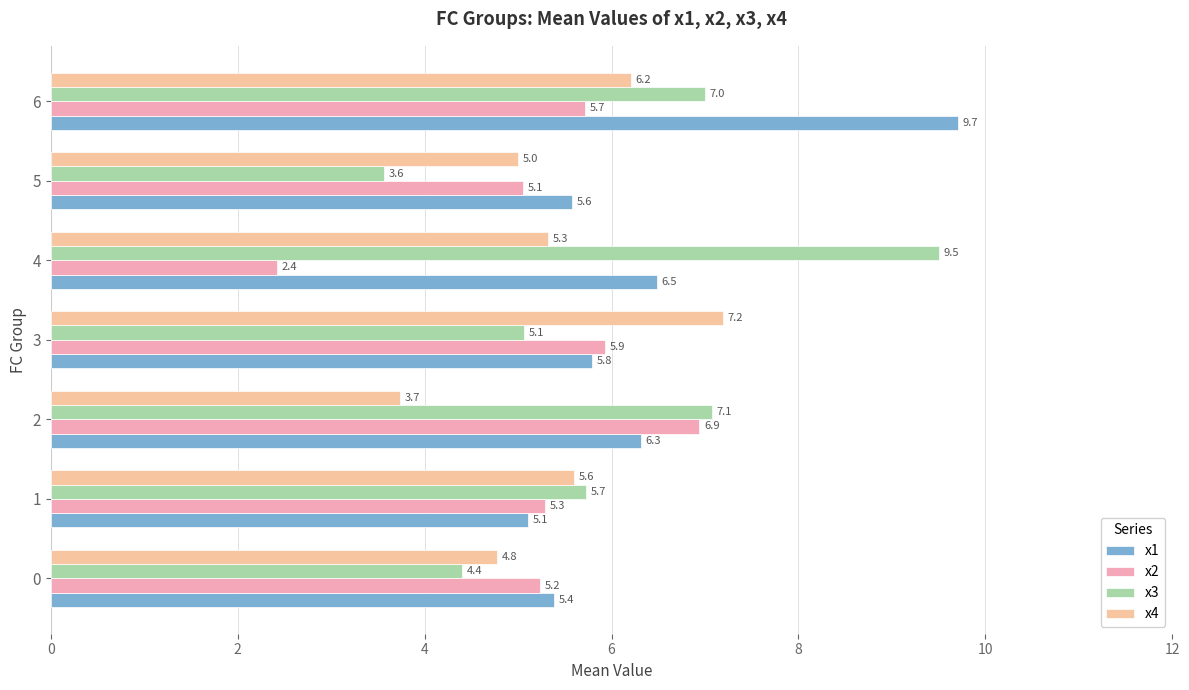

Count the number of data series in this chart.

4